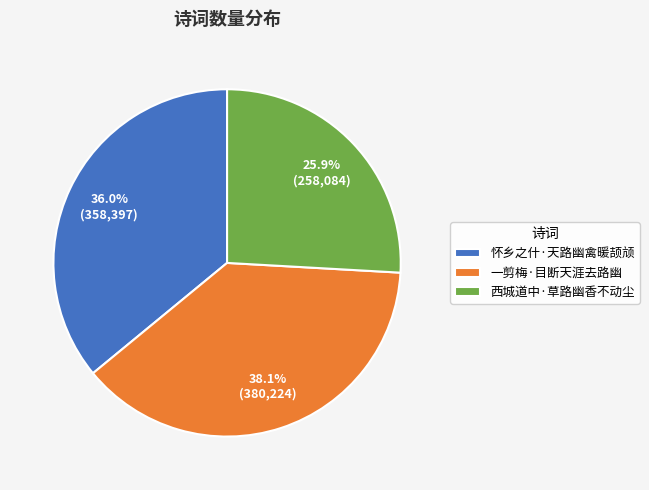

What percentage is the 怀乡之什·天路幽禽暖颉颃 slice, to the nearest percent?

36%